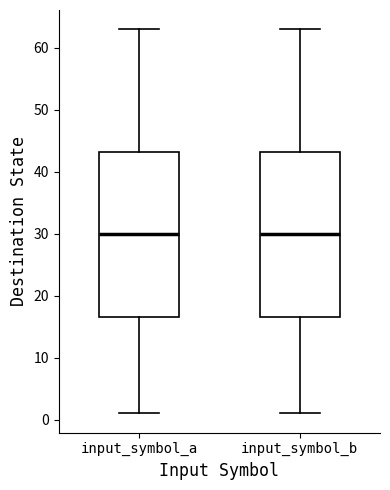

Where is the upper edge of the box for input_symbol_b on the y-axis? The values are not printed on the chart, so give them approximately, as read against the axis.

43